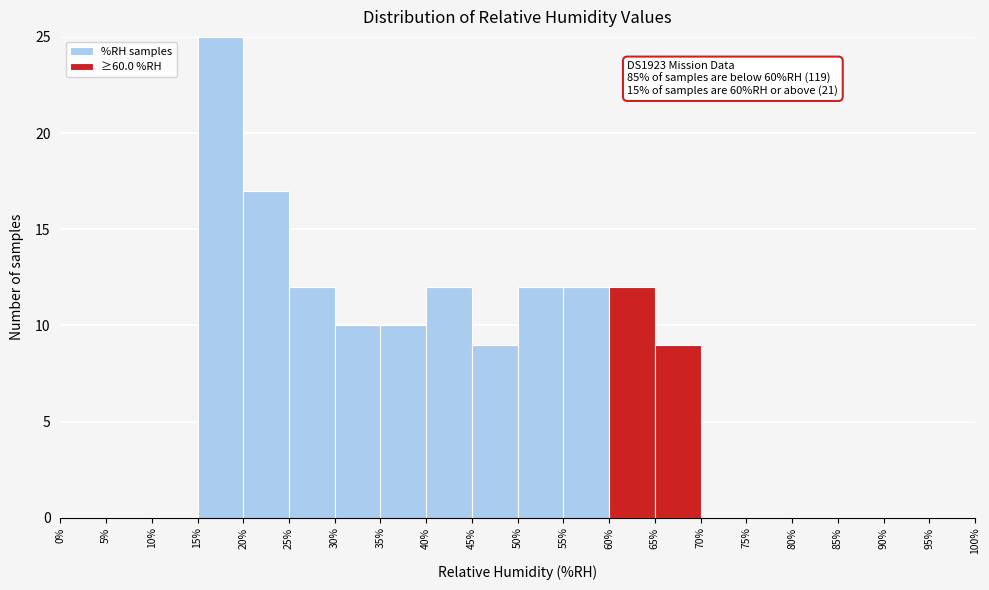

Which range on the x-axis has the tallest stacked bar (by total height)?

15% to 20%